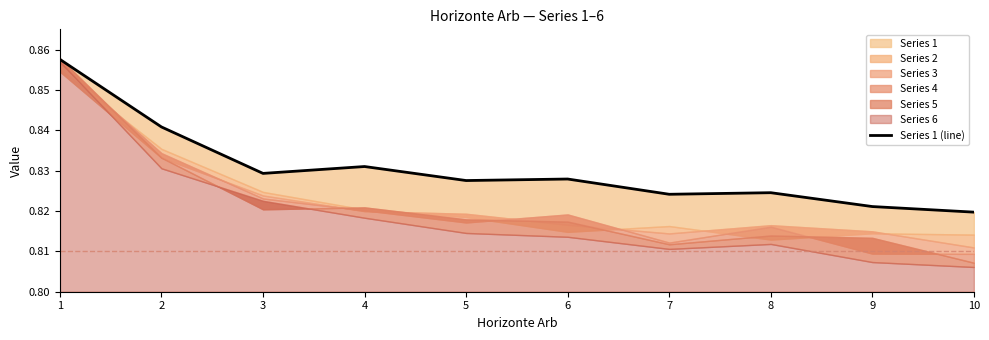

True or false: there are more than 2 points higher than both neighbors.

True